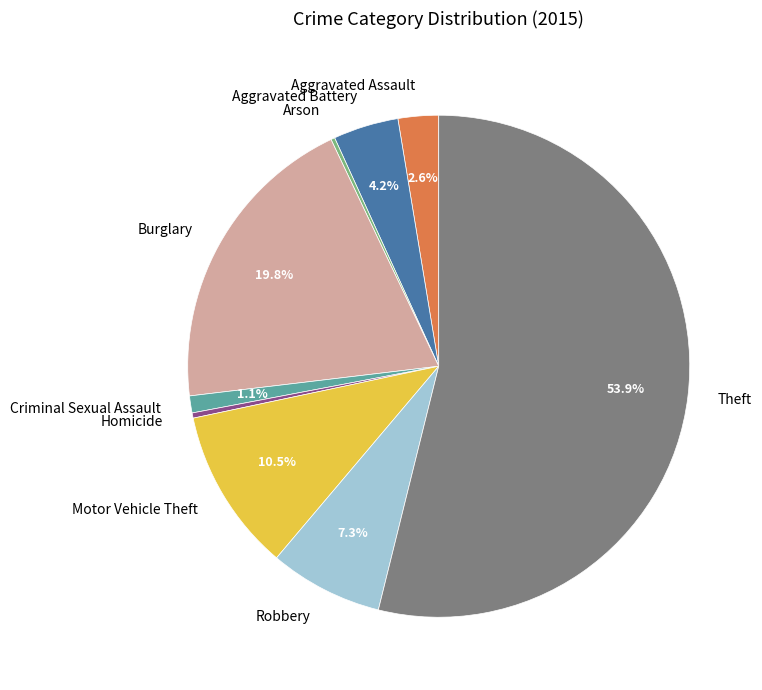

To the nearest percent, what percentage of the pie is Aggravated Battery?

4%